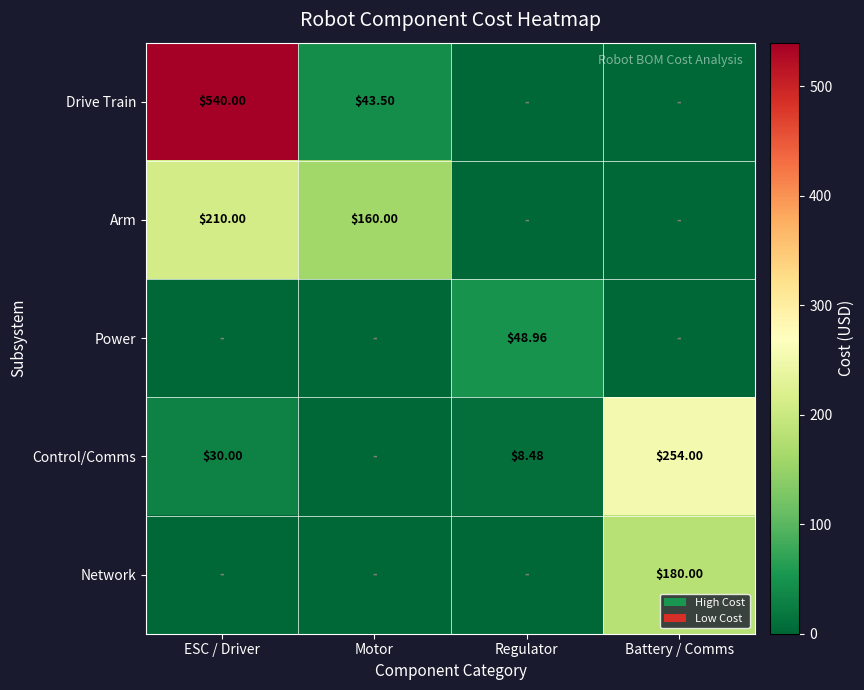

Which series has the largest range (max minus min)?

Drive Train